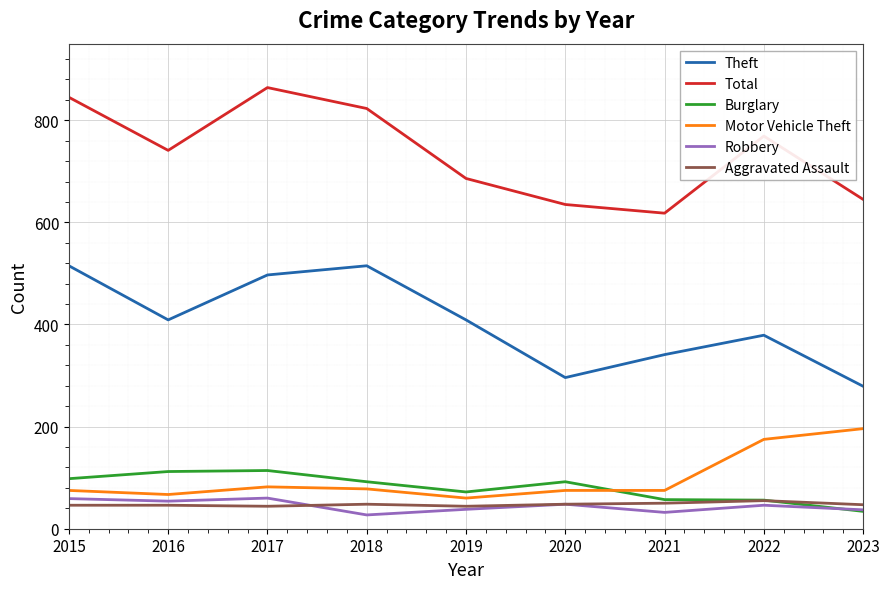

The value of Robbery at 2022 is 46. True or false?

True